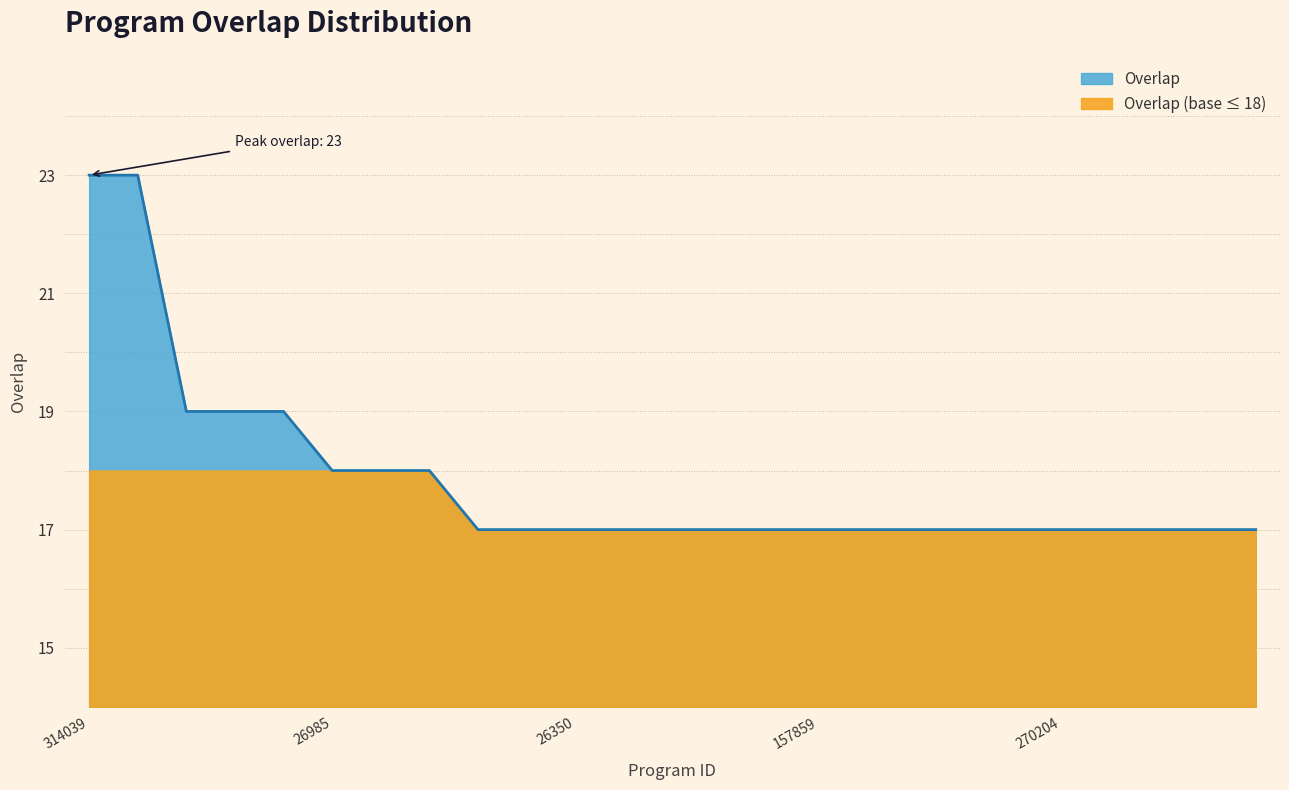

The chart shows a value of 9 at 11. True or false?

False